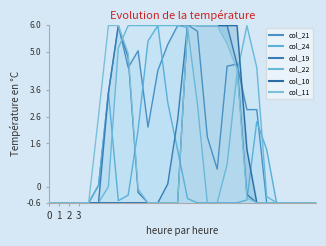

Rank the series at 15 from lowest to highest value.

col_24, col_22, col_21, col_19, col_10, col_11